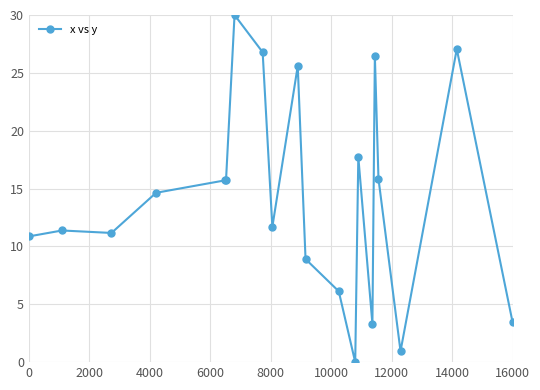

How many categories are shown in the chart?

20